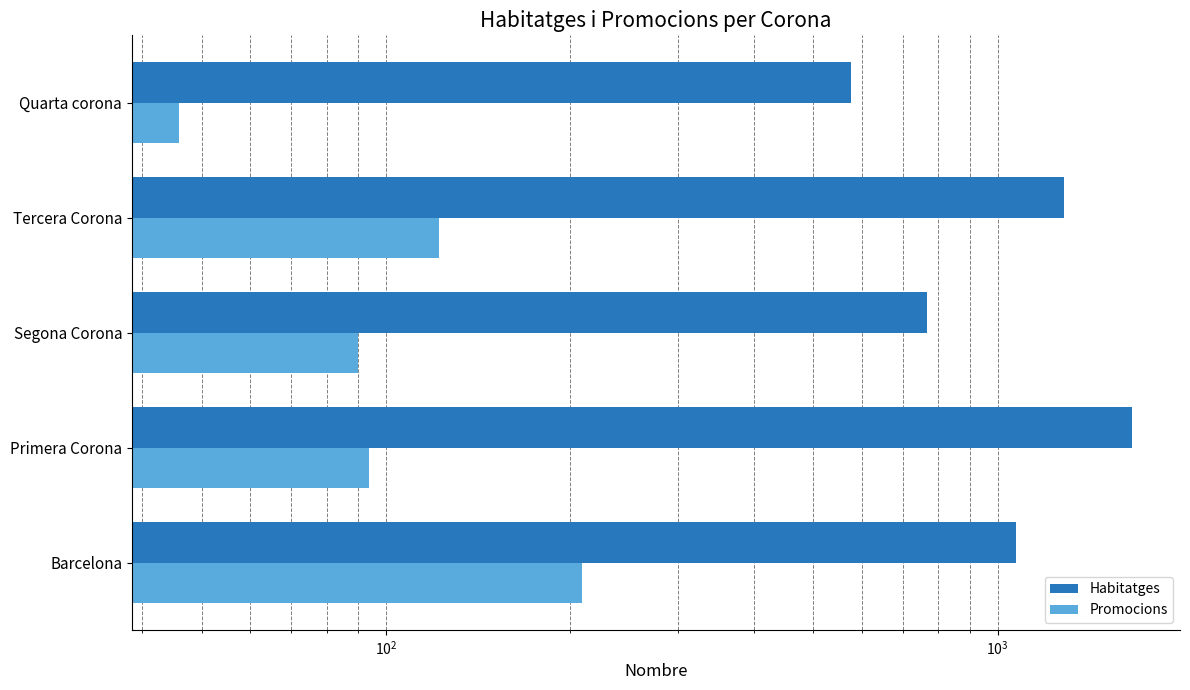

What is the difference between the maximum and minimum values in the Promocions series?

163